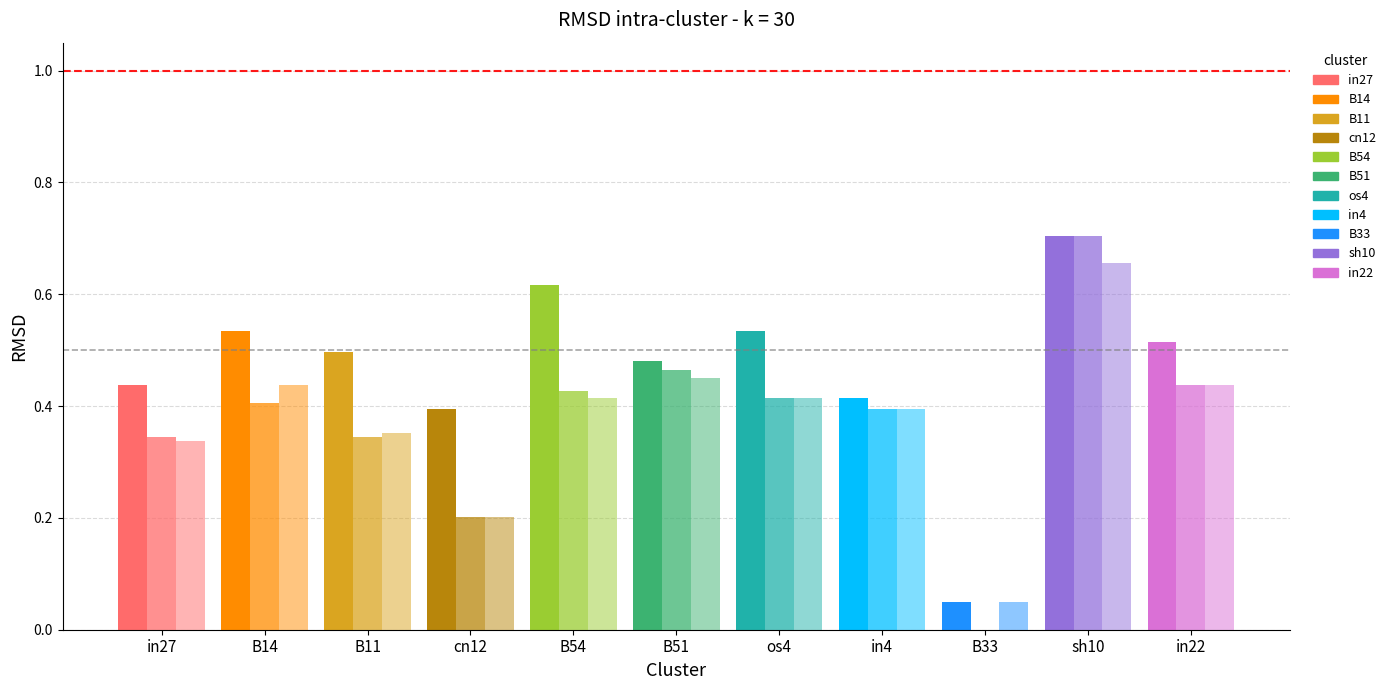

Which has a higher value, B11 or in27?

B11